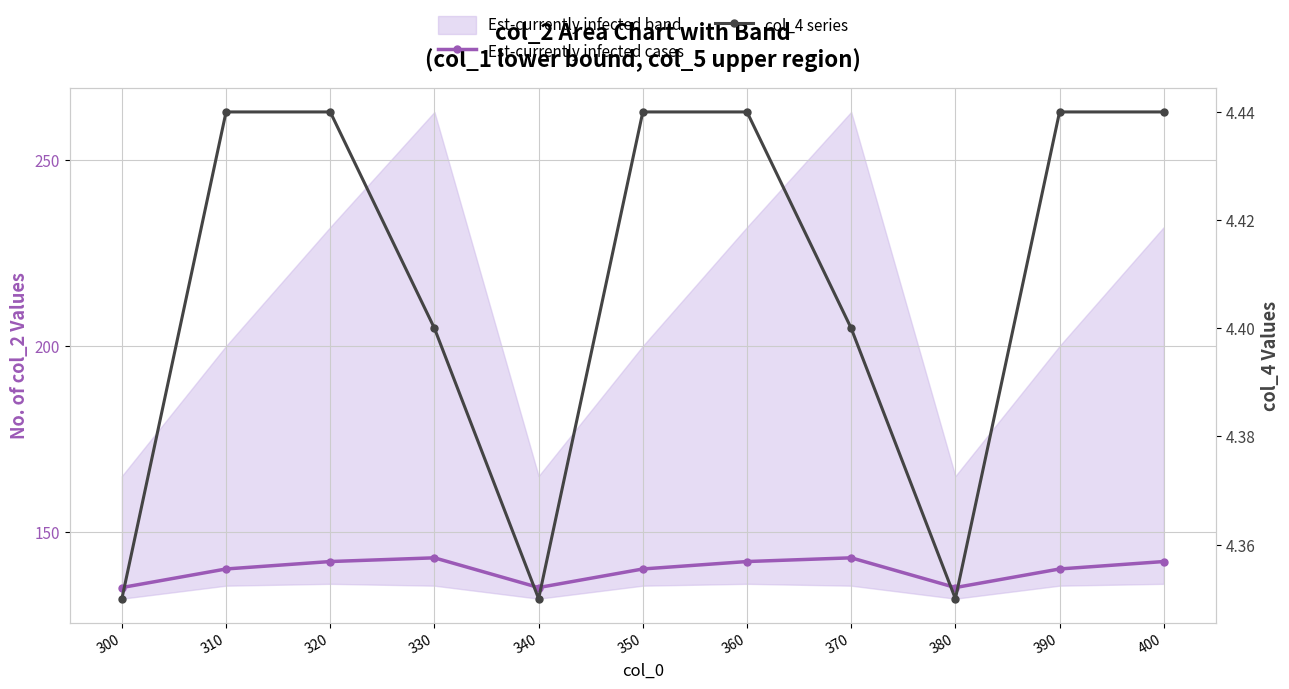

What is the value of the Est-currently infected cases point at the 1st from the left?

135.0